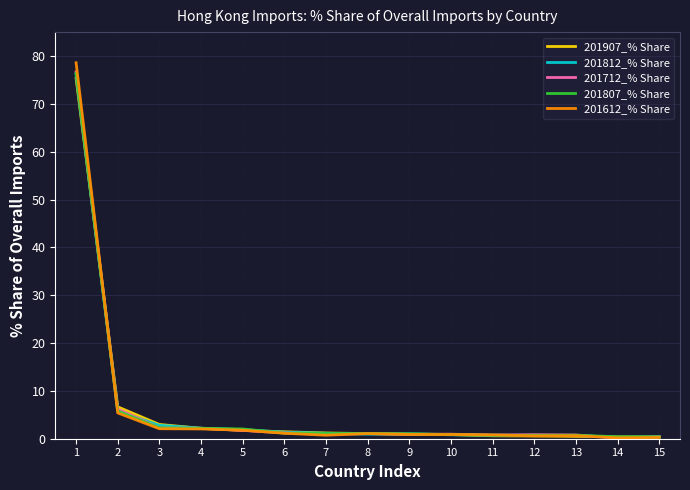

Which series has the widest spread of values?

201612_% Share